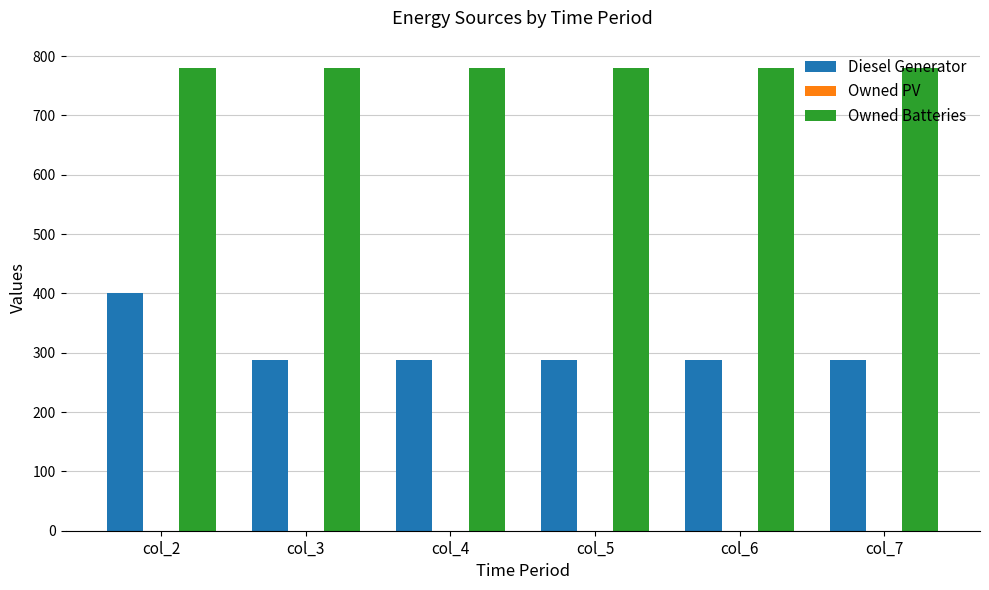

What is the minimum value for Owned Batteries?

780